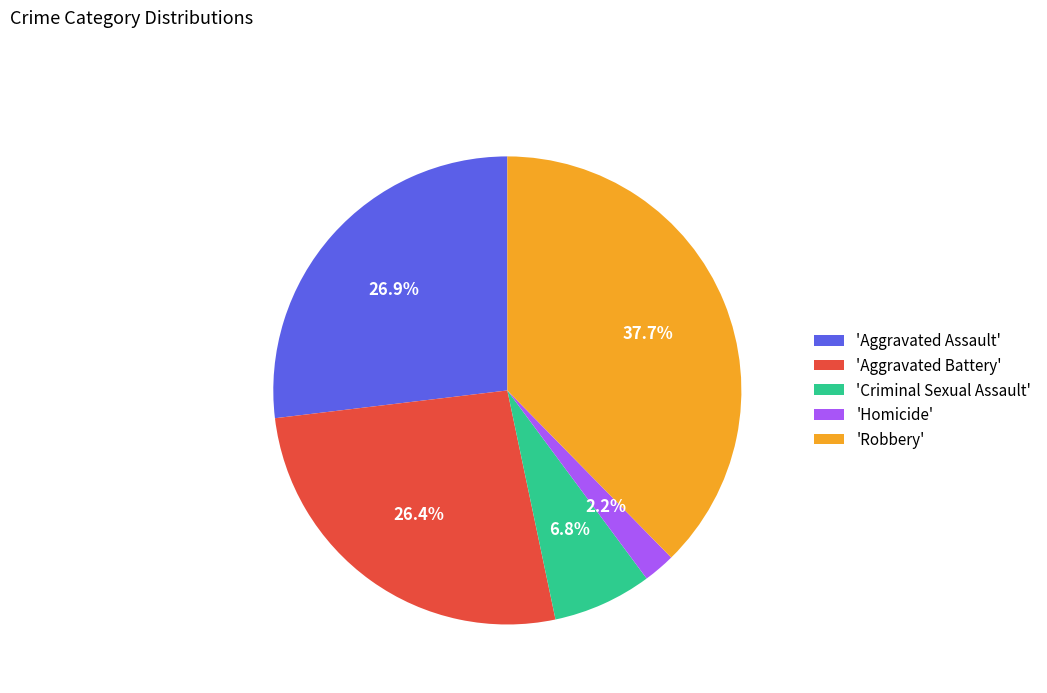

Between 'Aggravated Battery' and 'Criminal Sexual Assault', which is larger?

'Aggravated Battery'